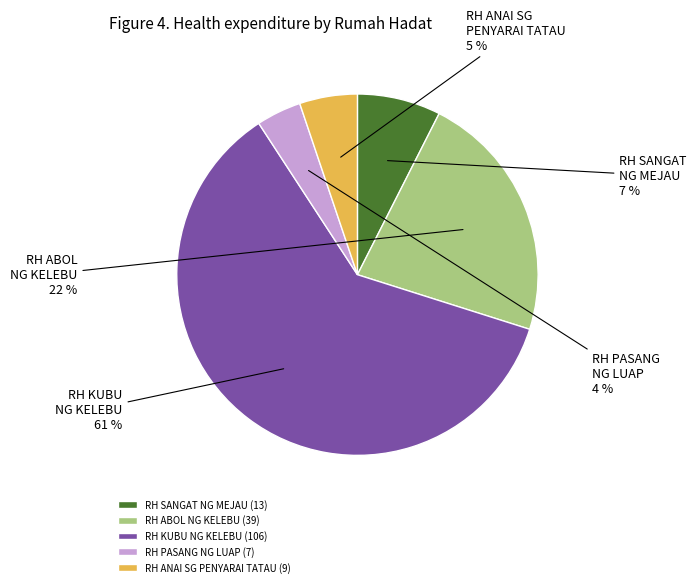

How many slices are in this pie chart?

5